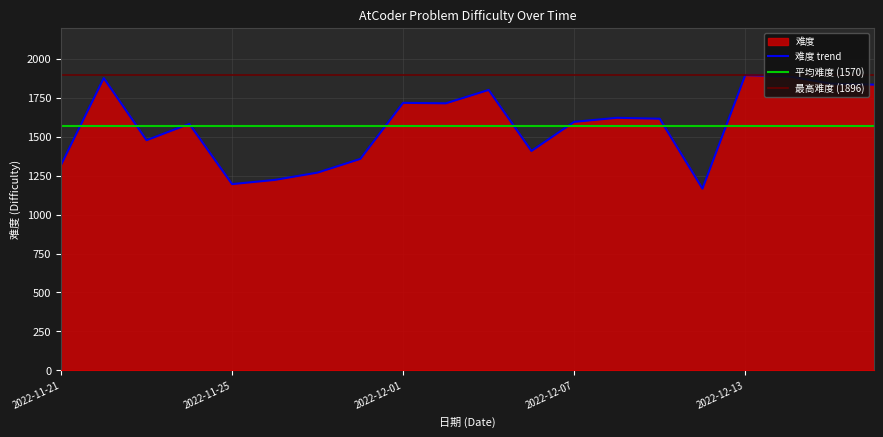

What is the minimum value shown in the chart?

1167